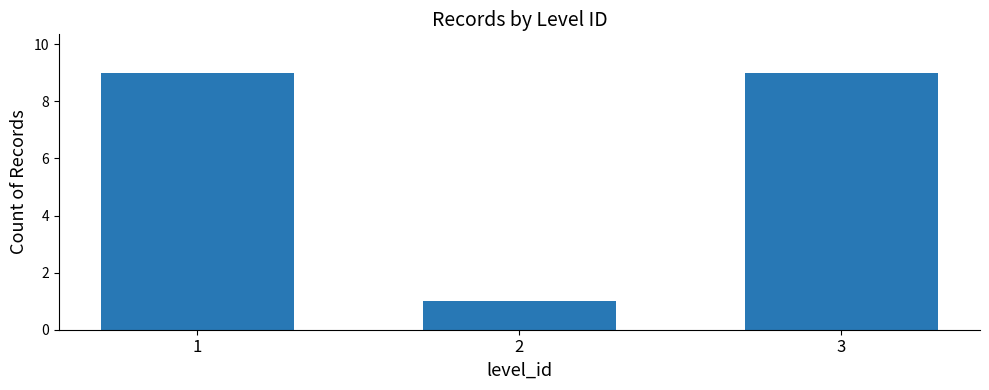

Between 2 and 3, which is larger?

3